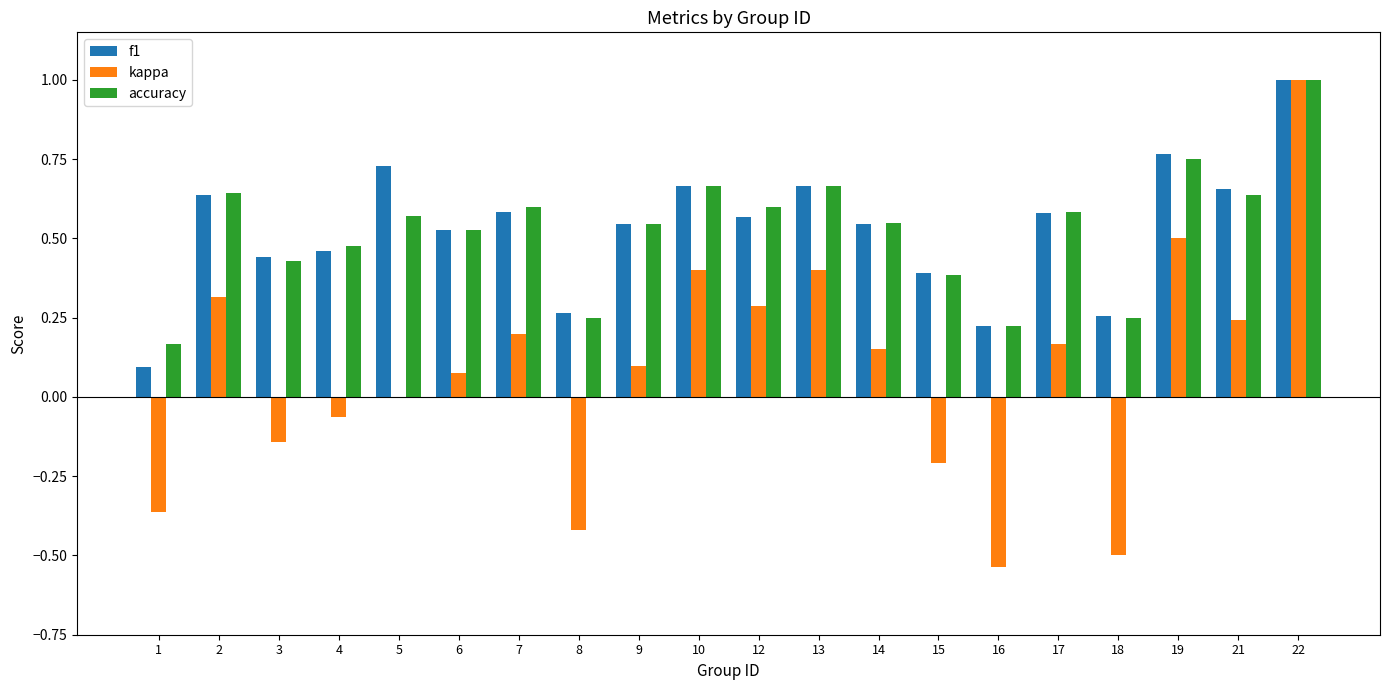

How many data points does each series have?

20